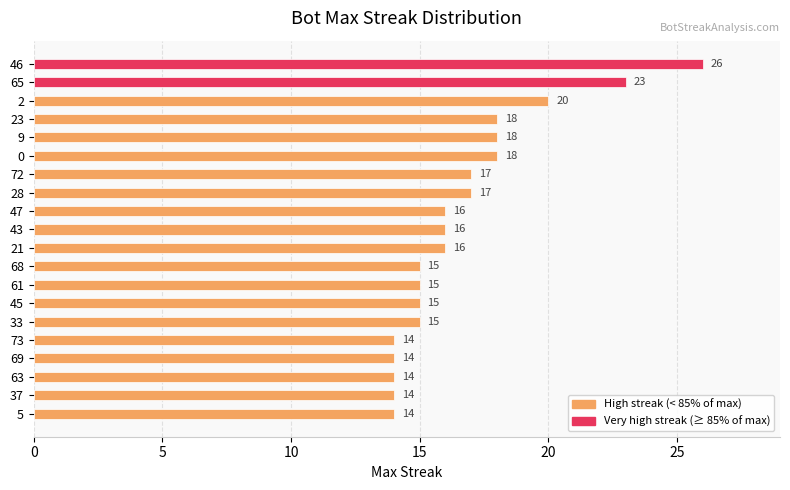

What is the ratio of the value at 45 to the value at 63?

1.1